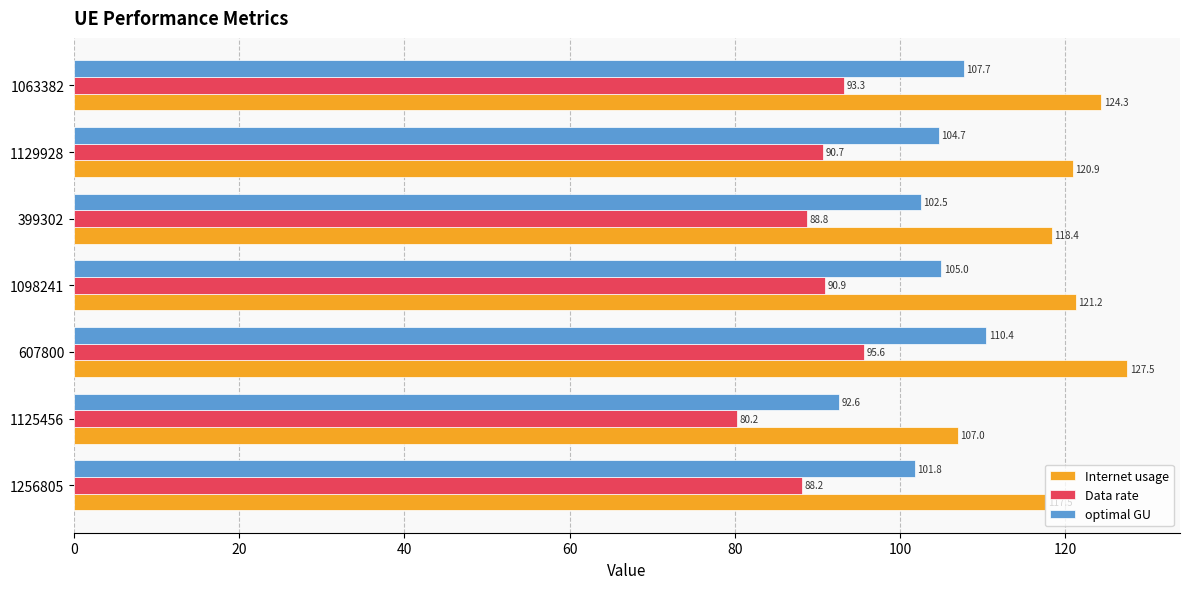

Where is optimal GU nearest to the value 101?

1256805